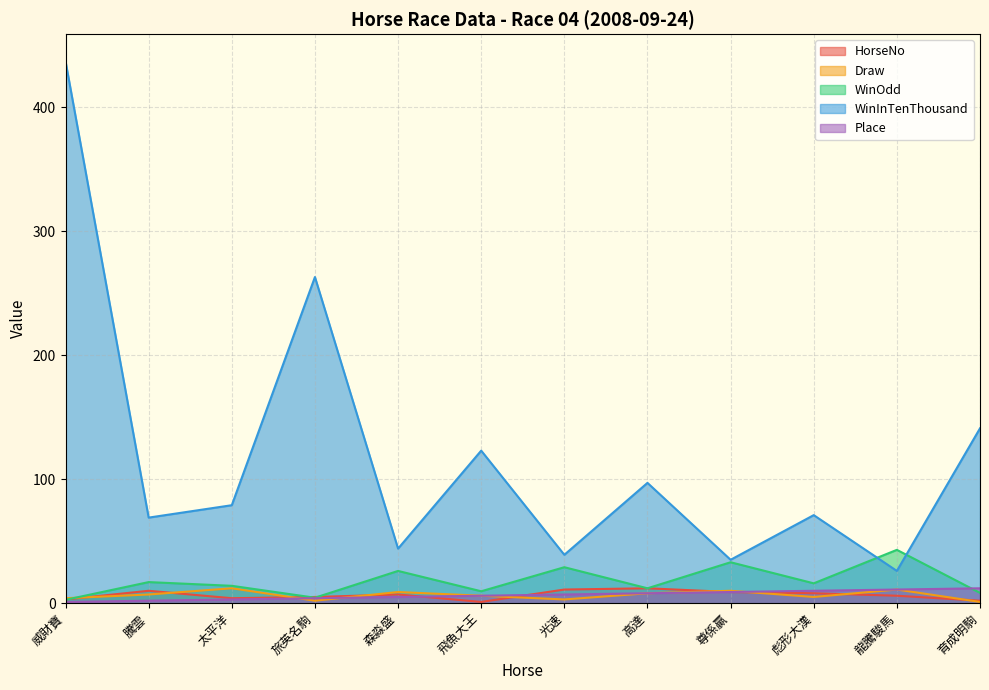

Reading left to right, list all the values displayed in this chart.

HorseNo: 威財寶=3.0	騰雲=10.0	太平洋=4.0	旅英名駒=5.0	森淼盛=7.0	飛魚大王=1.0	光速=11.0	高達=12.0	尊係贏=9.0	彪形大漢=8.0	龍騰駿馬=6.0	育成明駒=2.0
Draw: 威財寶=4.0	騰雲=7.0	太平洋=12.0	旅英名駒=2.0	森淼盛=9.0	飛魚大王=6.0	光速=3.0	高達=8.0	尊係贏=10.0	彪形大漢=5.0	龍騰駿馬=11.0	育成明駒=1.0
WinOdd: 威財寶=2.7	騰雲=17.0	太平洋=14.0	旅英名駒=4.4	森淼盛=26.0	飛魚大王=9.6	光速=29.0	高達=12.0	尊係贏=33.0	彪形大漢=16.0	龍騰駿馬=43.0	育成明駒=8.3
WinInTenThousand: 威財寶=437.0	騰雲=69.0	太平洋=79.0	旅英名駒=263.0	森淼盛=44.0	飛魚大王=123.0	光速=39.0	高達=97.0	尊係贏=35.0	彪形大漢=71.0	龍騰駿馬=26.0	育成明駒=141.0
Place: 威財寶=1.0	騰雲=2.0	太平洋=3.0	旅英名駒=4.0	森淼盛=5.0	飛魚大王=6.0	光速=7.0	高達=8.0	尊係贏=9.0	彪形大漢=10.0	龍騰駿馬=11.0	育成明駒=12.0